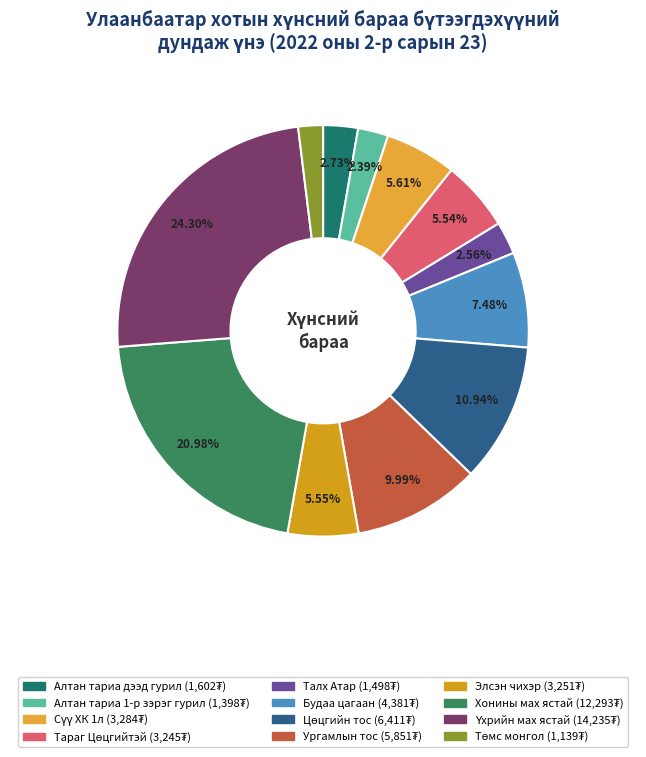

How many slices are in this pie chart?

12